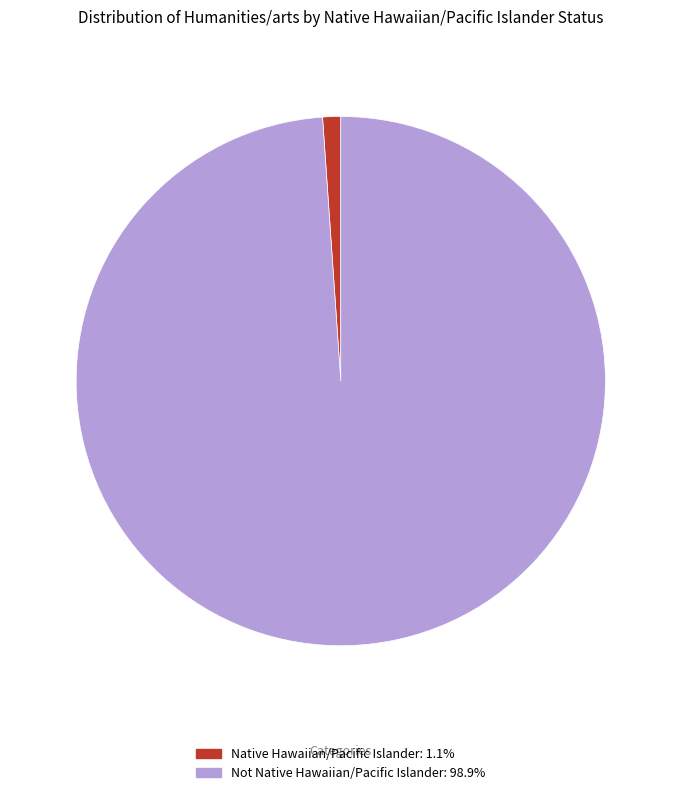

How many slices are in this pie chart?

2